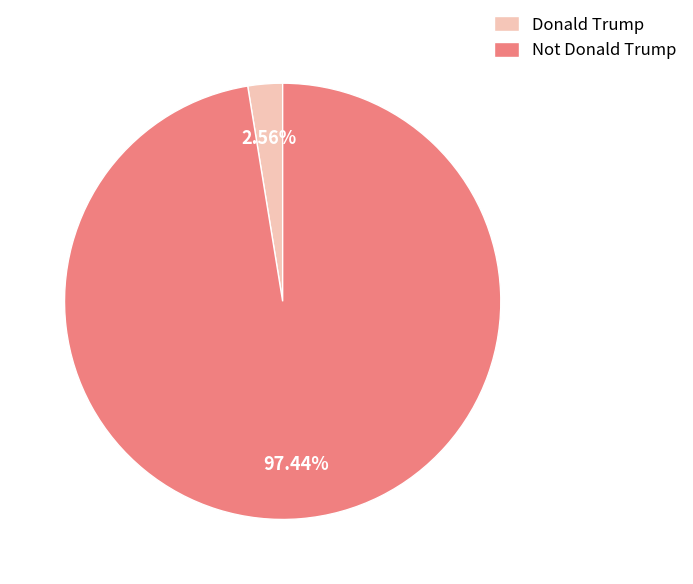

What is the total percentage of Not Donald Trump and Donald Trump?

100.0%